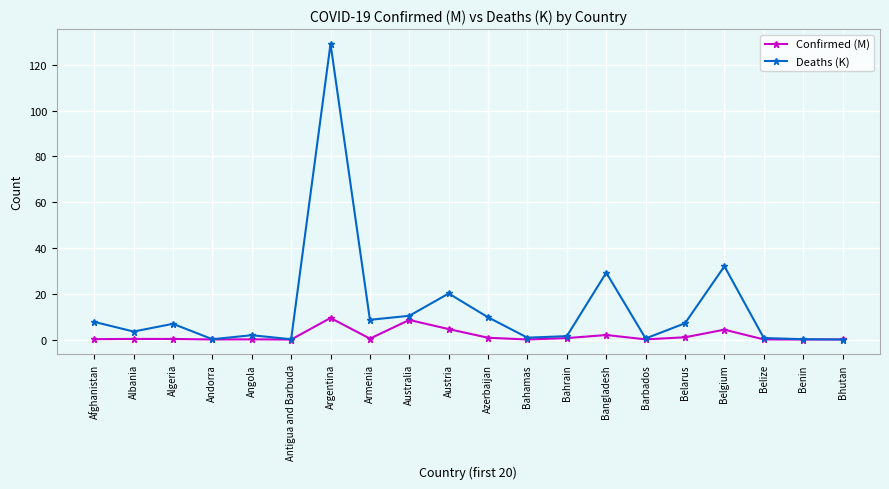

What is the maximum value for Deaths (K)?

129.1